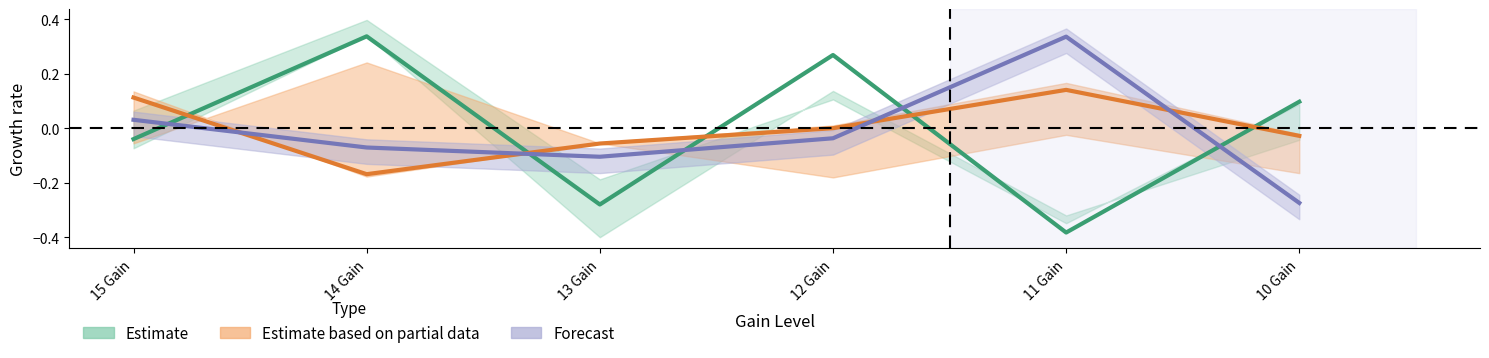

How many lines are shown in the chart?

3